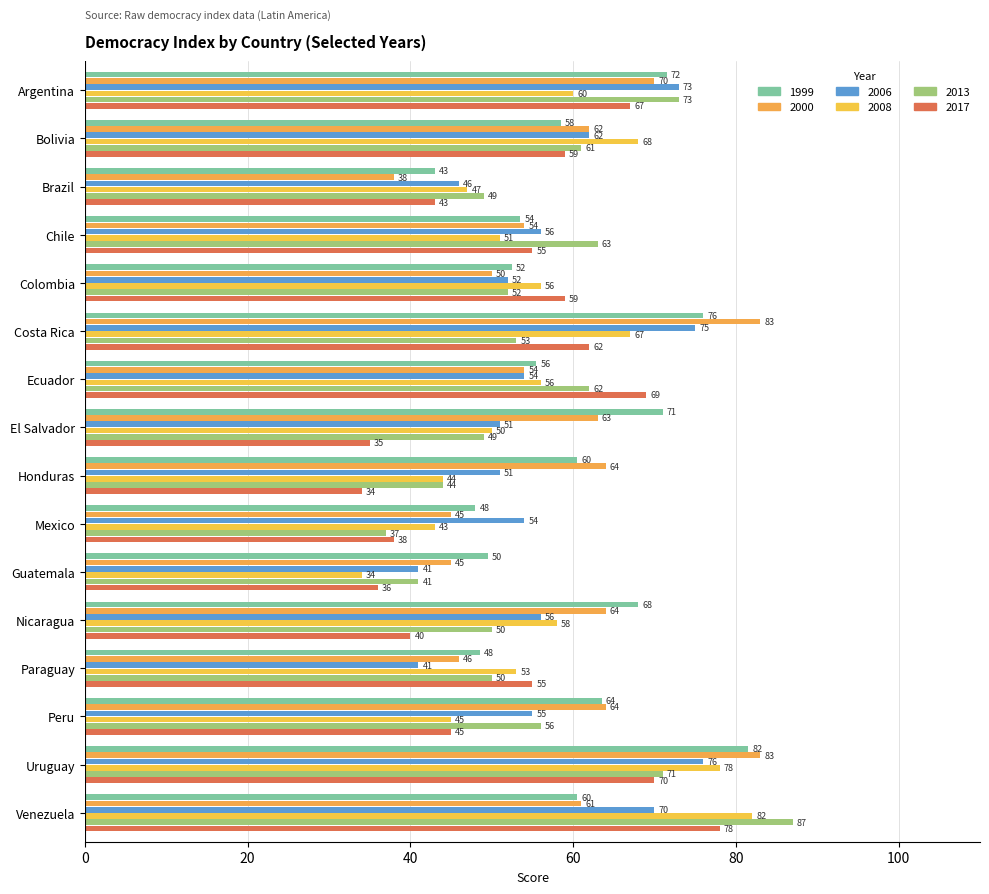

Count the number of categories in the chart.

16